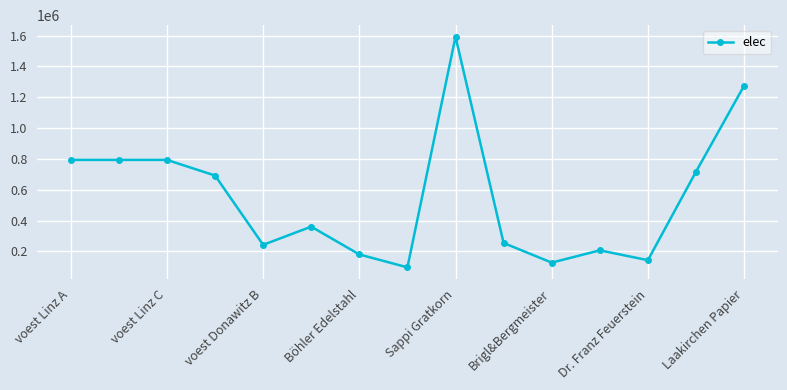

Is this an area chart (filled region under the line)?

No